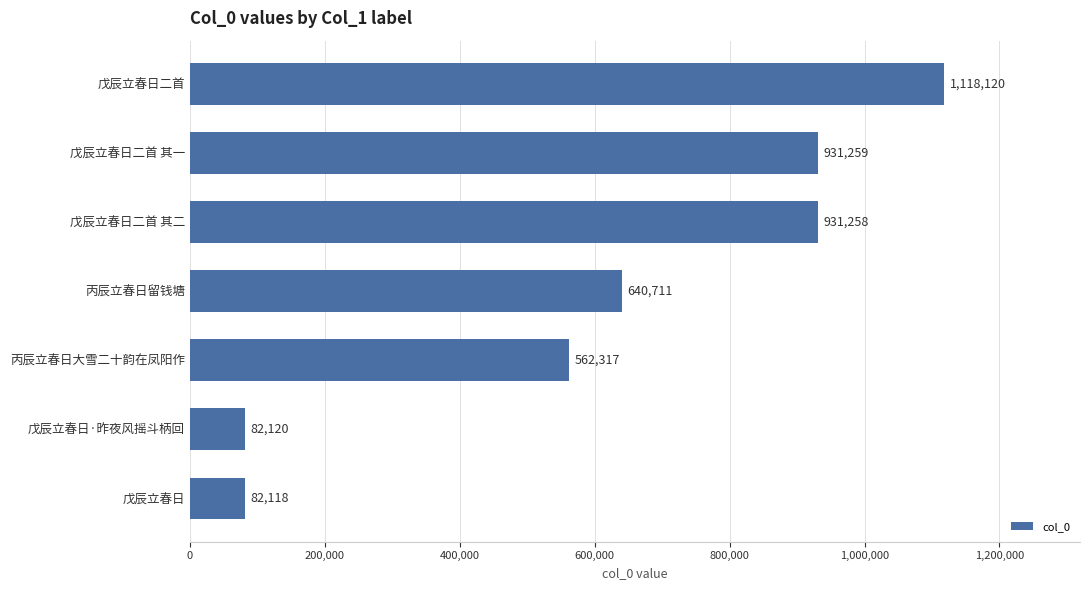

Between 戊辰立春日·昨夜风摇斗柄回 and 丙辰立春日大雪二十韵在凤阳作, which is larger?

丙辰立春日大雪二十韵在凤阳作